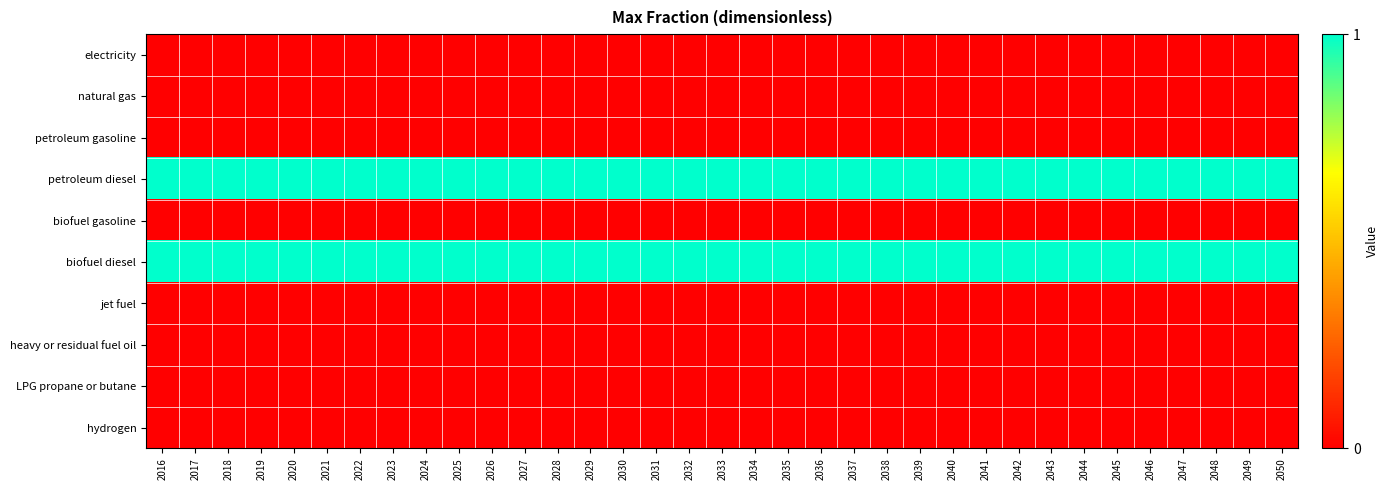

Reading right to left, what are all the values shown in this chart?

electricity: 2050=0	2049=0	2048=0	2047=0	2046=0	2045=0	2044=0	2043=0	2042=0	2041=0	2040=0	2039=0	2038=0	2037=0	2036=0	2035=0	2034=0	2033=0	2032=0	2031=0	2030=0	2029=0	2028=0	2027=0	2026=0	2025=0	2024=0	2023=0	2022=0	2021=0	2020=0	2019=0	2018=0	2017=0	2016=0
natural gas: 2050=0	2049=0	2048=0	2047=0	2046=0	2045=0	2044=0	2043=0	2042=0	2041=0	2040=0	2039=0	2038=0	2037=0	2036=0	2035=0	2034=0	2033=0	2032=0	2031=0	2030=0	2029=0	2028=0	2027=0	2026=0	2025=0	2024=0	2023=0	2022=0	2021=0	2020=0	2019=0	2018=0	2017=0	2016=0
petroleum gasoline: 2050=0	2049=0	2048=0	2047=0	2046=0	2045=0	2044=0	2043=0	2042=0	2041=0	2040=0	2039=0	2038=0	2037=0	2036=0	2035=0	2034=0	2033=0	2032=0	2031=0	2030=0	2029=0	2028=0	2027=0	2026=0	2025=0	2024=0	2023=0	2022=0	2021=0	2020=0	2019=0	2018=0	2017=0	2016=0
petroleum diesel: 2050=1	2049=1	2048=1	2047=1	2046=1	2045=1	2044=1	2043=1	2042=1	2041=1	2040=1	2039=1	2038=1	2037=1	2036=1	2035=1	2034=1	2033=1	2032=1	2031=1	2030=1	2029=1	2028=1	2027=1	2026=1	2025=1	2024=1	2023=1	2022=1	2021=1	2020=1	2019=1	2018=1	2017=1	2016=1
biofuel gasoline: 2050=0	2049=0	2048=0	2047=0	2046=0	2045=0	2044=0	2043=0	2042=0	2041=0	2040=0	2039=0	2038=0	2037=0	2036=0	2035=0	2034=0	2033=0	2032=0	2031=0	2030=0	2029=0	2028=0	2027=0	2026=0	2025=0	2024=0	2023=0	2022=0	2021=0	2020=0	2019=0	2018=0	2017=0	2016=0
biofuel diesel: 2050=1	2049=1	2048=1	2047=1	2046=1	2045=1	2044=1	2043=1	2042=1	2041=1	2040=1	2039=1	2038=1	2037=1	2036=1	2035=1	2034=1	2033=1	2032=1	2031=1	2030=1	2029=1	2028=1	2027=1	2026=1	2025=1	2024=1	2023=1	2022=1	2021=1	2020=1	2019=1	2018=1	2017=1	2016=1
jet fuel: 2050=0	2049=0	2048=0	2047=0	2046=0	2045=0	2044=0	2043=0	2042=0	2041=0	2040=0	2039=0	2038=0	2037=0	2036=0	2035=0	2034=0	2033=0	2032=0	2031=0	2030=0	2029=0	2028=0	2027=0	2026=0	2025=0	2024=0	2023=0	2022=0	2021=0	2020=0	2019=0	2018=0	2017=0	2016=0
heavy or residual fuel oil: 2050=0	2049=0	2048=0	2047=0	2046=0	2045=0	2044=0	2043=0	2042=0	2041=0	2040=0	2039=0	2038=0	2037=0	2036=0	2035=0	2034=0	2033=0	2032=0	2031=0	2030=0	2029=0	2028=0	2027=0	2026=0	2025=0	2024=0	2023=0	2022=0	2021=0	2020=0	2019=0	2018=0	2017=0	2016=0
LPG propane or butane: 2050=0	2049=0	2048=0	2047=0	2046=0	2045=0	2044=0	2043=0	2042=0	2041=0	2040=0	2039=0	2038=0	2037=0	2036=0	2035=0	2034=0	2033=0	2032=0	2031=0	2030=0	2029=0	2028=0	2027=0	2026=0	2025=0	2024=0	2023=0	2022=0	2021=0	2020=0	2019=0	2018=0	2017=0	2016=0
hydrogen: 2050=0	2049=0	2048=0	2047=0	2046=0	2045=0	2044=0	2043=0	2042=0	2041=0	2040=0	2039=0	2038=0	2037=0	2036=0	2035=0	2034=0	2033=0	2032=0	2031=0	2030=0	2029=0	2028=0	2027=0	2026=0	2025=0	2024=0	2023=0	2022=0	2021=0	2020=0	2019=0	2018=0	2017=0	2016=0